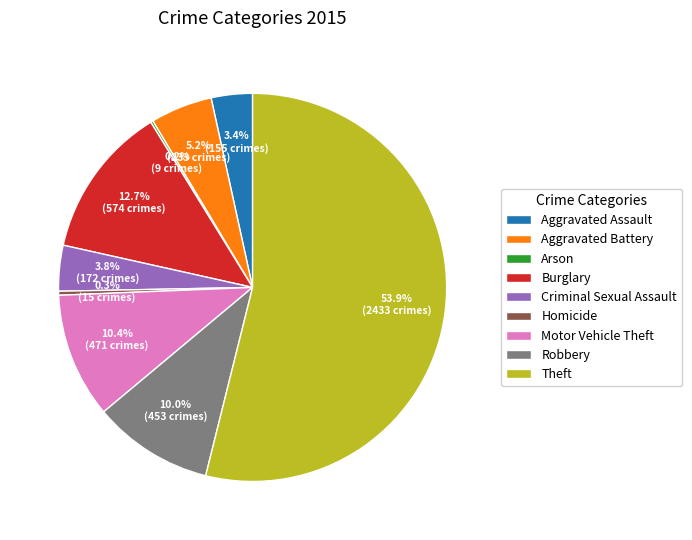

What percentage is NOT represented by Homicide?

99.7%